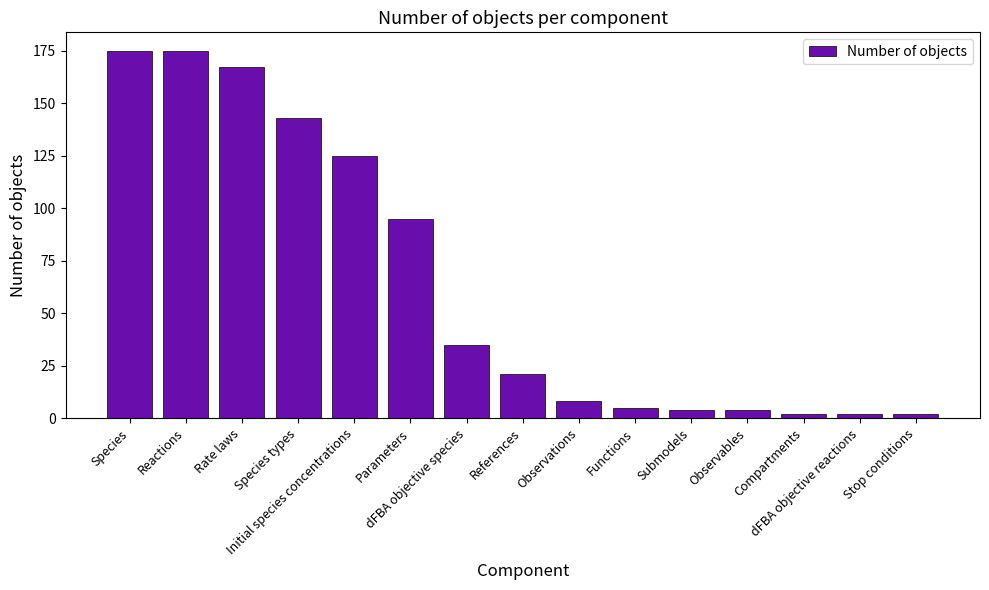

What is the label of the 7th bar from the left?

dFBA objective species